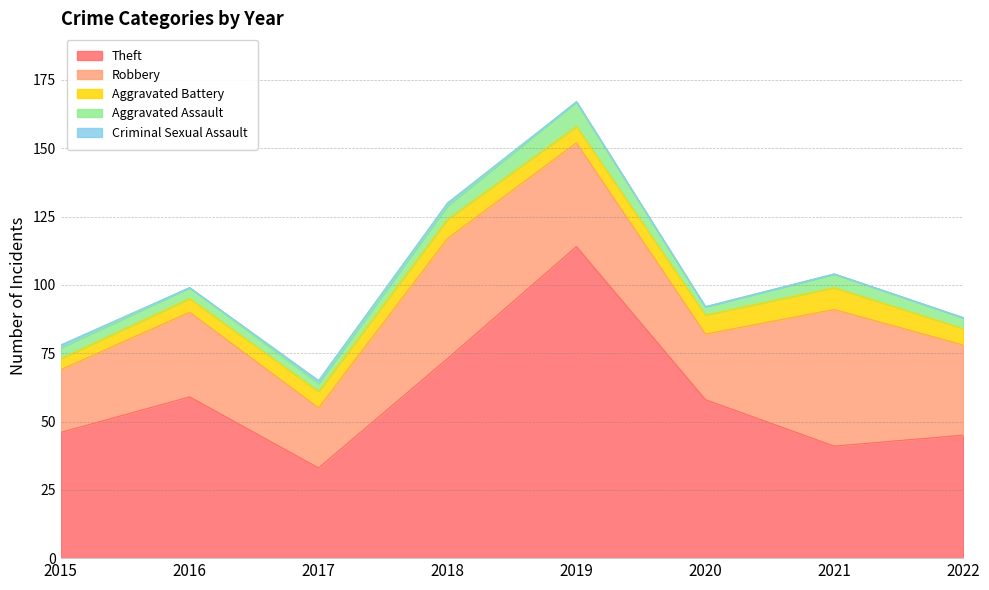

Which series changed the most between 2019 and 2021?

Theft